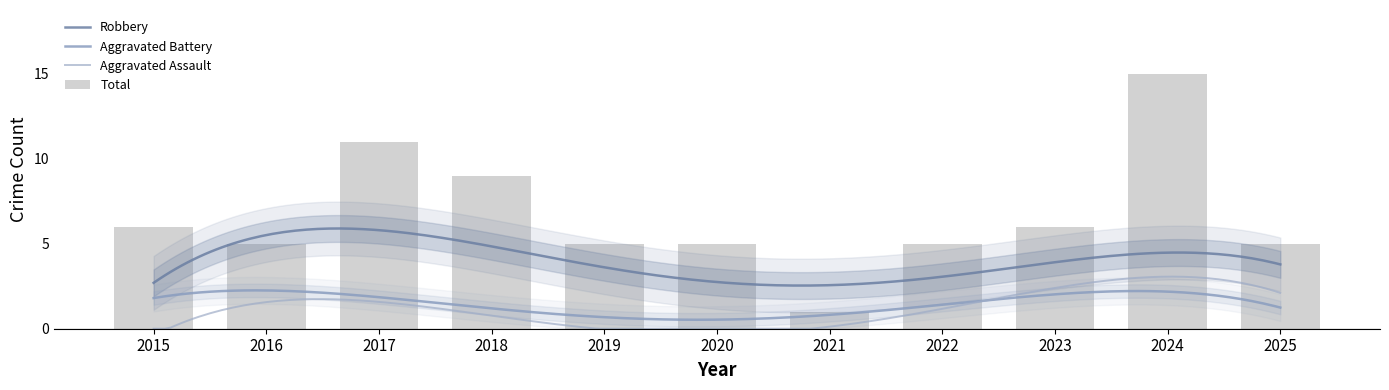

What are all the series names shown in the legend?

Aggravated Assault, Aggravated Battery, Robbery, Total